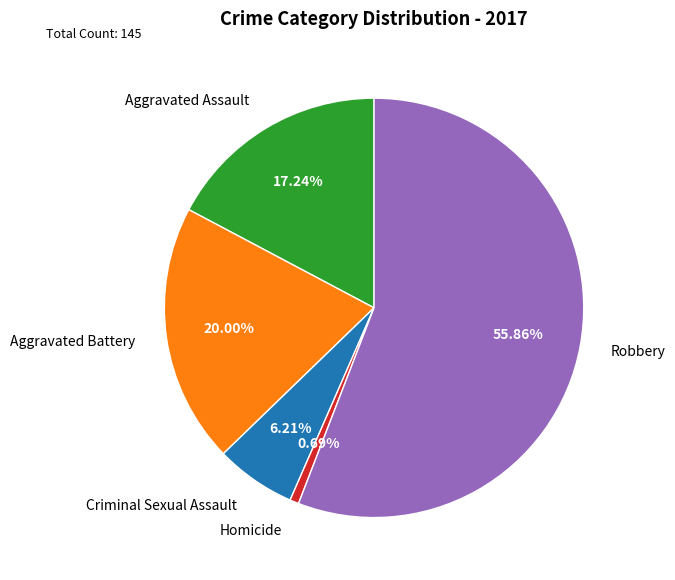

How many segments does this pie chart have?

5